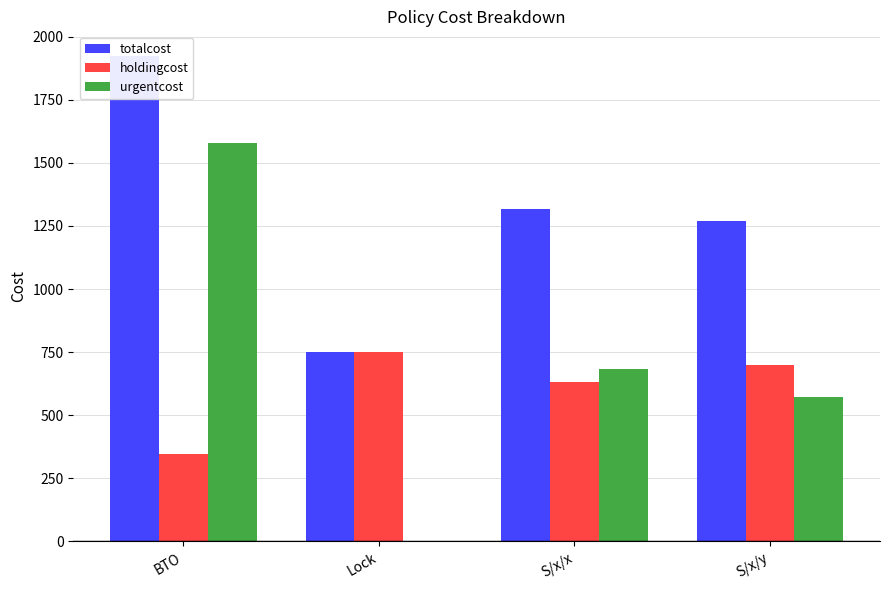

What is the maximum value for holdingcost?

751.5